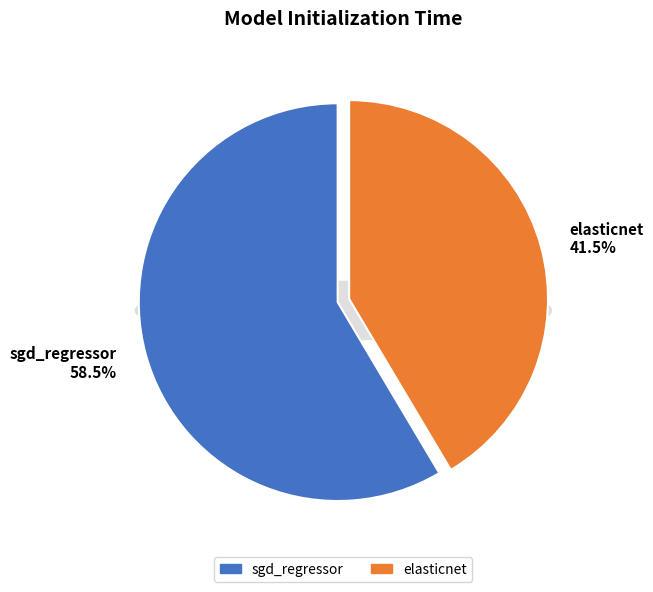

To the nearest percent, what percentage of the pie is elasticnet?

41%